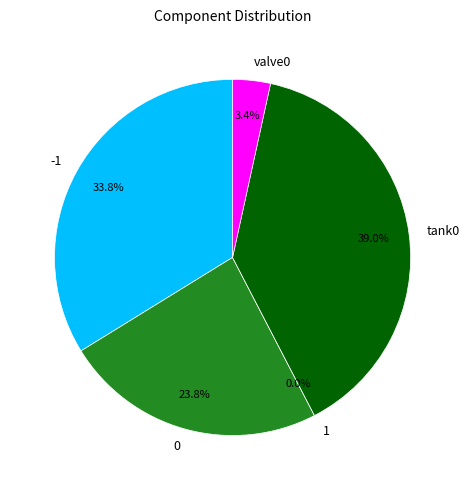

The tank0 slice represents 39% of the pie. True or false?

True